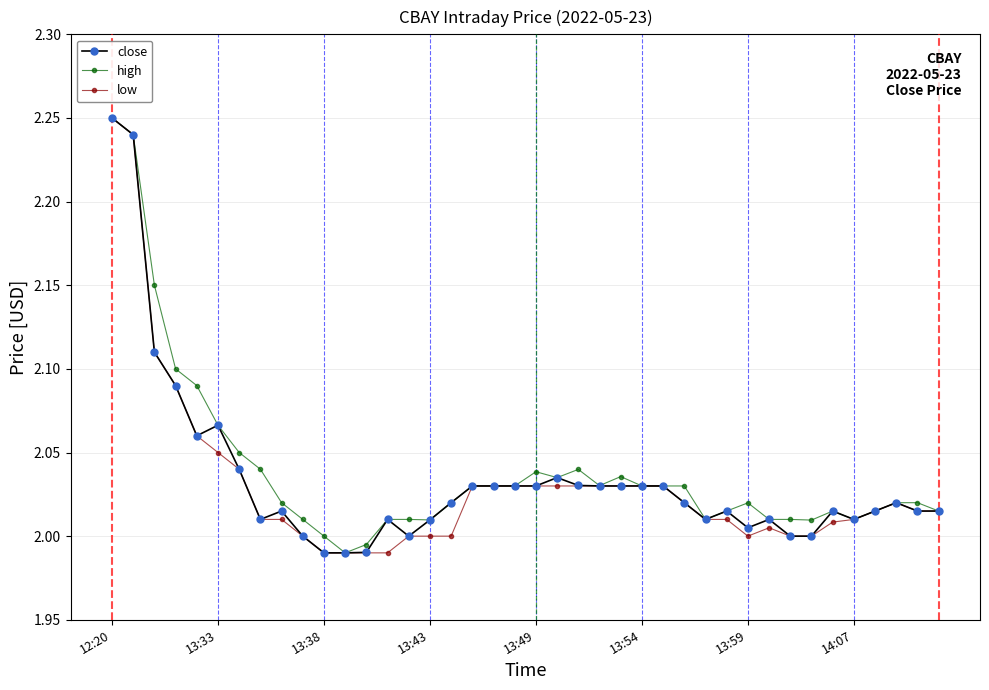

True or false: close has more than 2 points higher than both neighbors.

True